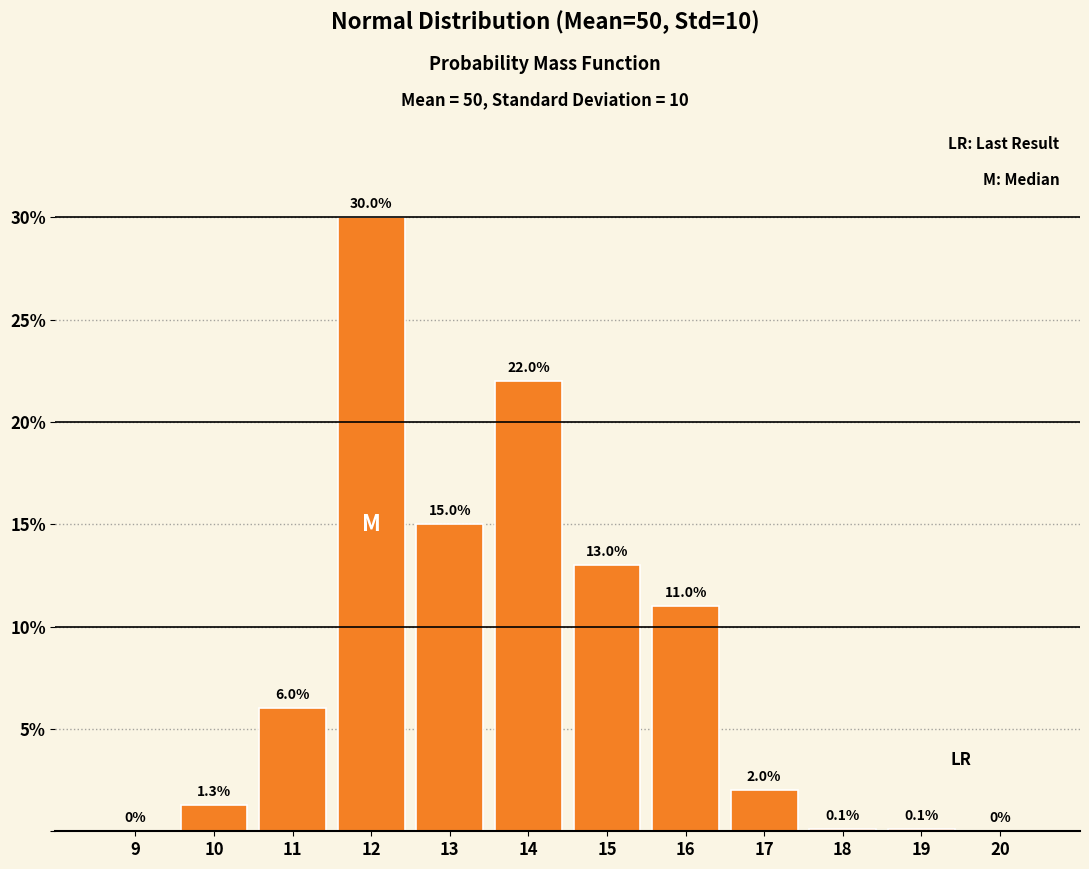

Reading right to left, transcribe all the data shown in this chart.

20=0.0	19=0.1	18=0.1	17=2.0	16=11.0	15=13.0	14=22.0	13=15.0	12=30.0	11=6.0	10=1.3	9=0.0